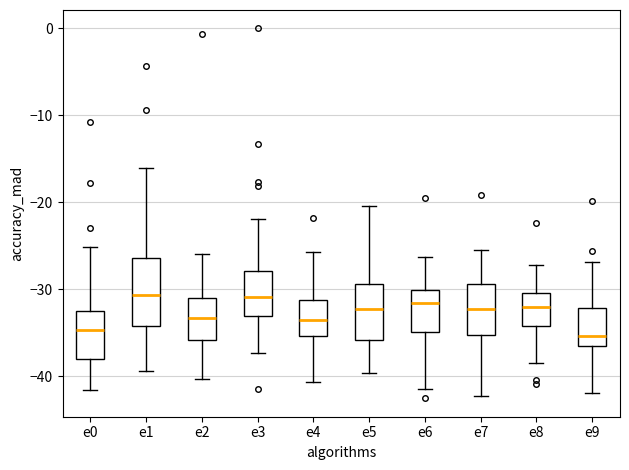

Reading left to right, read every box against the y-axis: the position of its median line, the range the box covers, and the ends of its whiskers. The values are not printed on the chart, so give them approximately, as read against the axis.

e0: median -35, box -38 to -33, whiskers -42 to -25
e1: median -31, box -34 to -26, whiskers -39 to -16
e2: median -33, box -36 to -31, whiskers -40 to -26
e3: median -31, box -33 to -28, whiskers -37 to -22
e4: median -34, box -35 to -31, whiskers -41 to -26
e5: median -32, box -36 to -29, whiskers -40 to -20
e6: median -32, box -35 to -30, whiskers -41 to -26
e7: median -32, box -35 to -29, whiskers -42 to -25
e8: median -32, box -34 to -30, whiskers -38 to -27
e9: median -35, box -37 to -32, whiskers -42 to -27